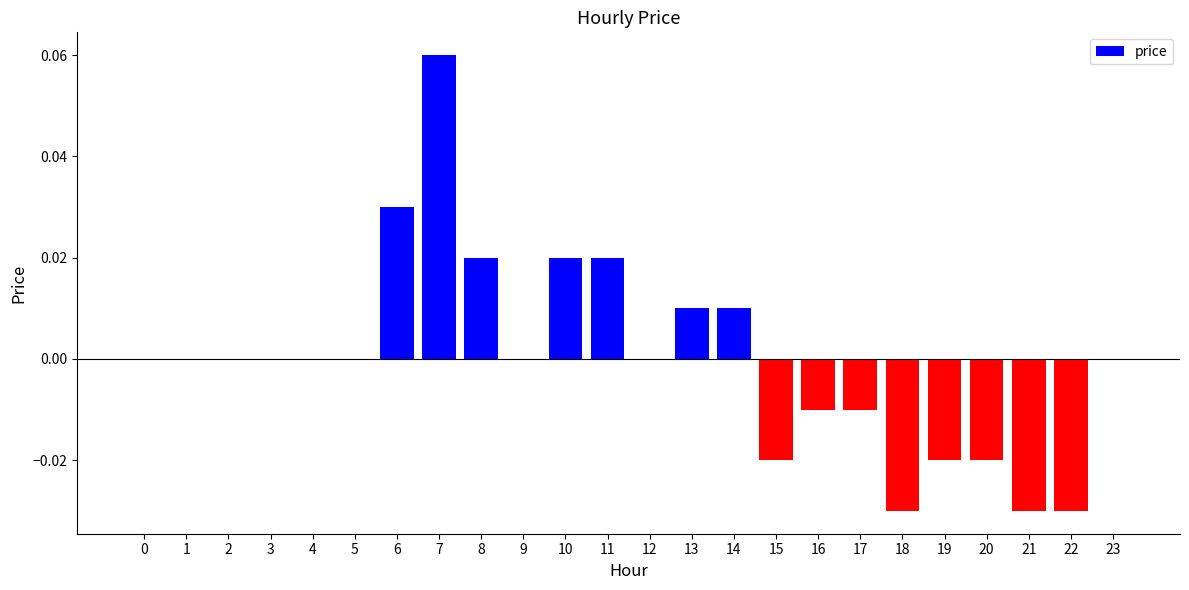

The value at 9 is 0.0. True or false?

True